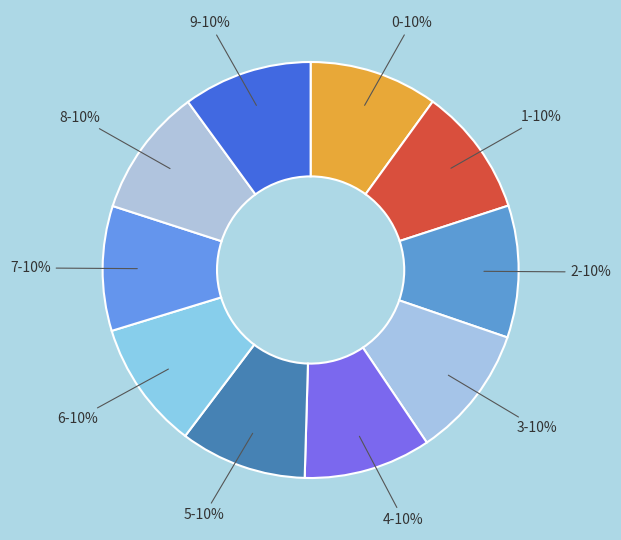

What percentage is the 2 slice, to the nearest percent?

10%